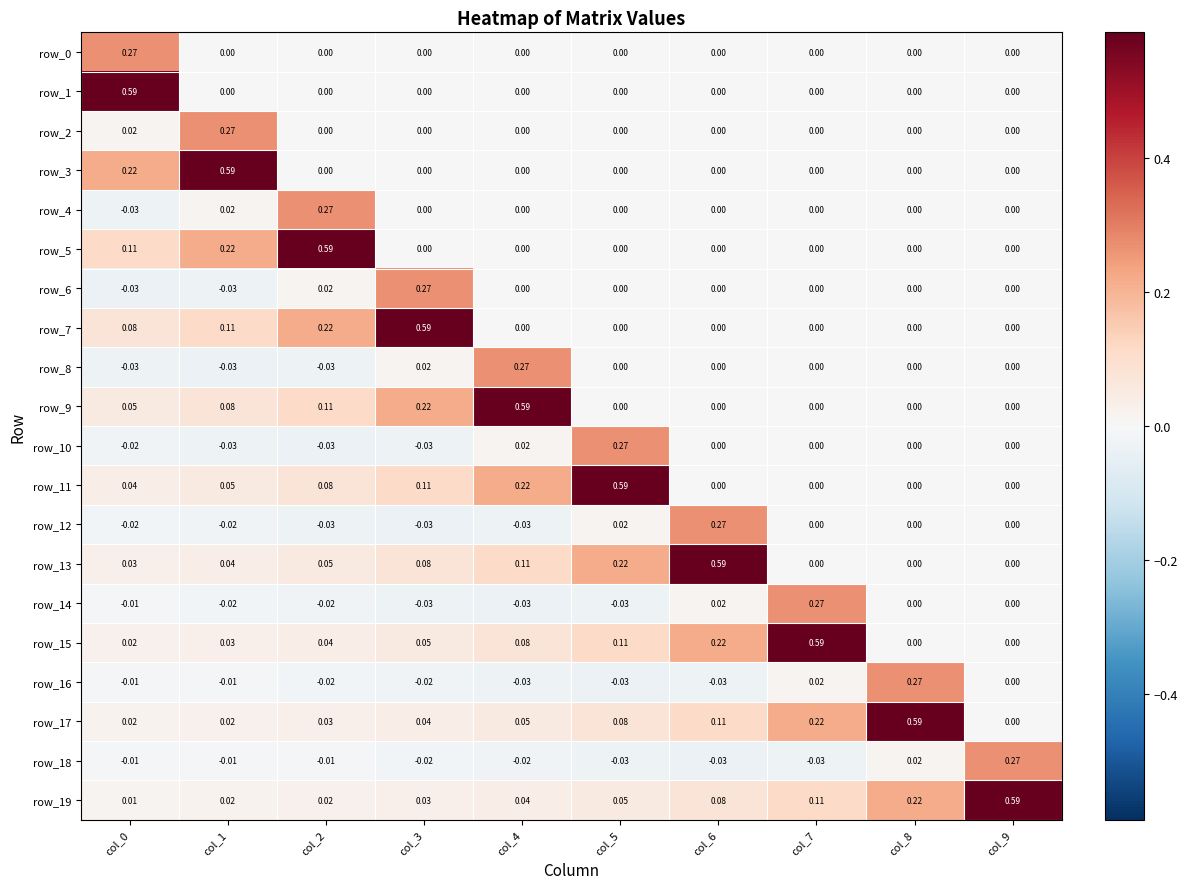

Is the value of row_6 at col_1 greater than the value of row_7 at col_1?

No